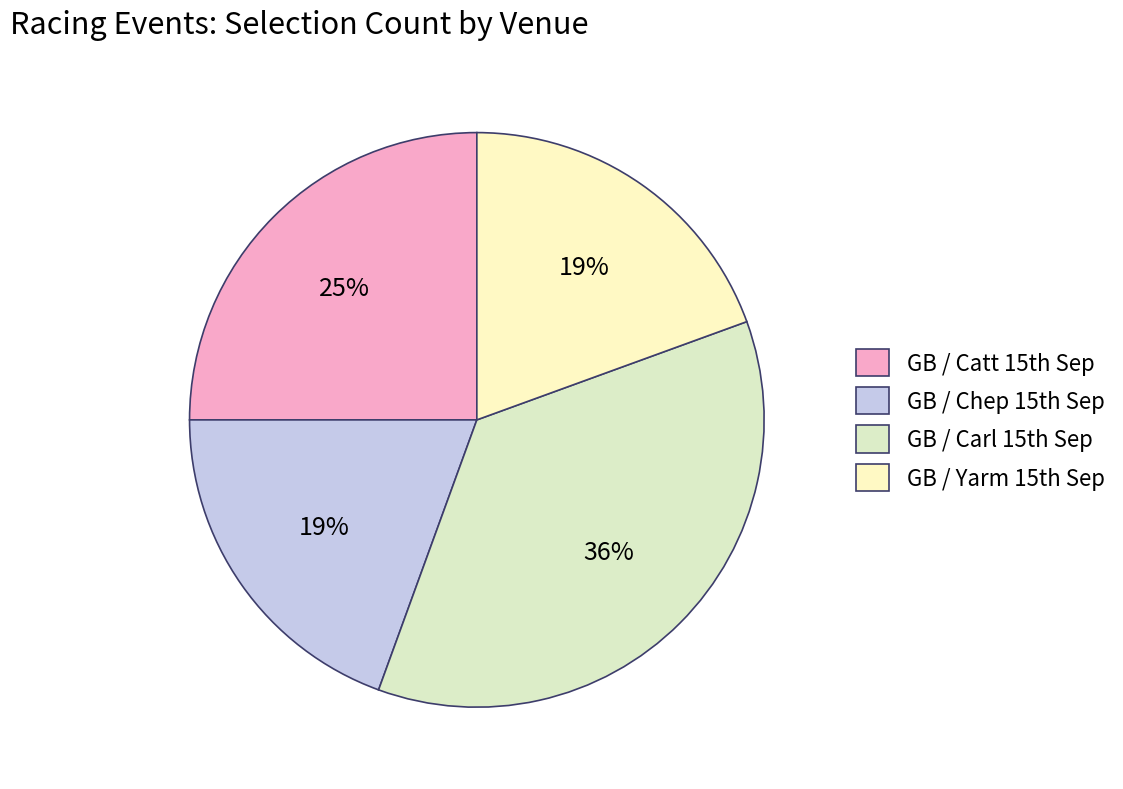

To the nearest percent, what is the difference between the largest and smallest slice percentages?

17%